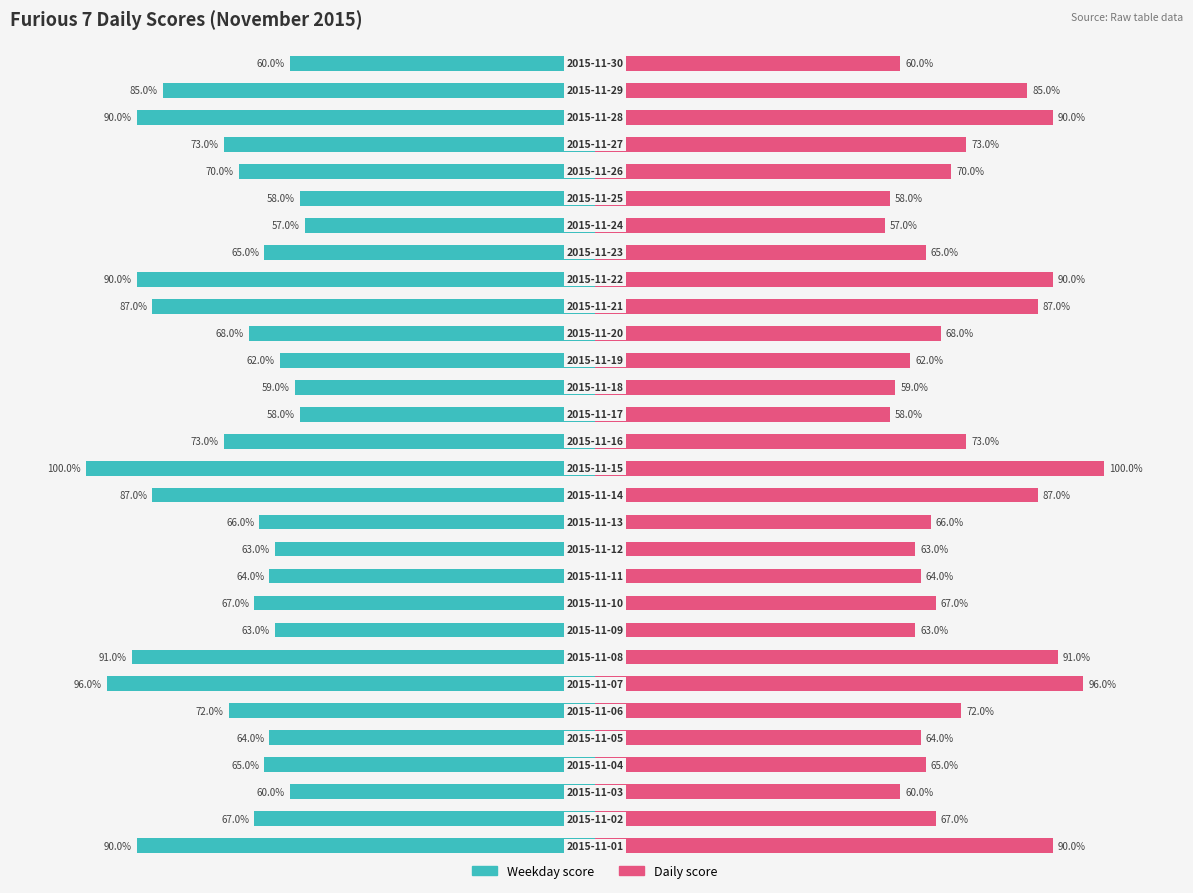

How many bars are there in total?

60